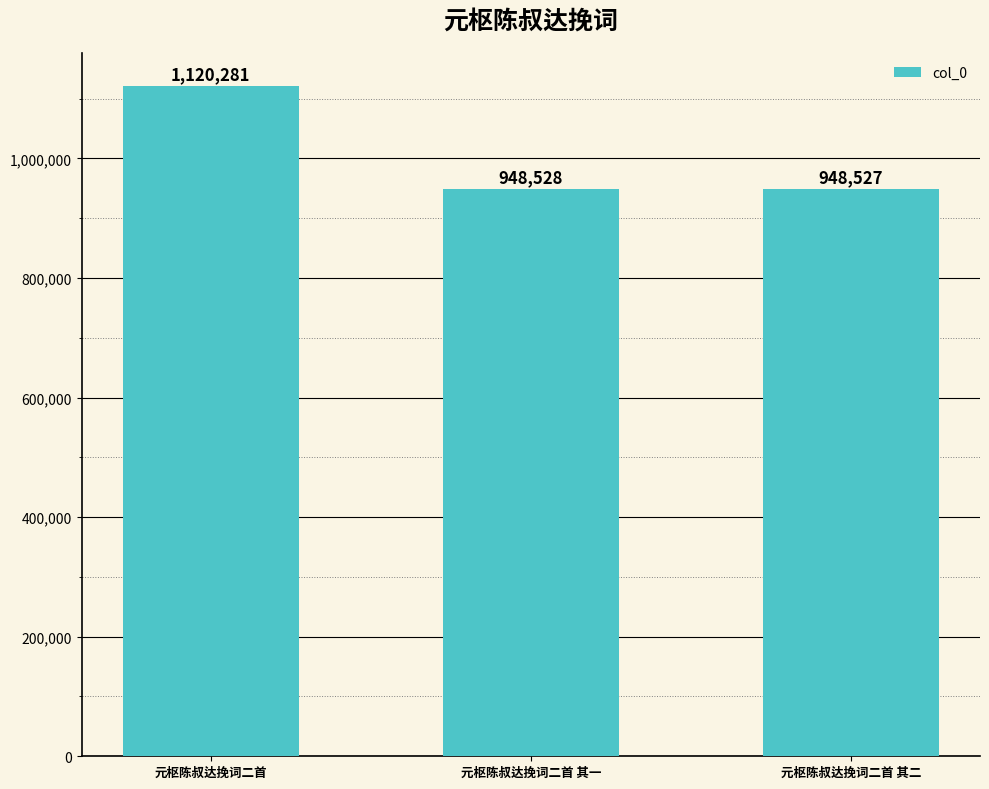

How many distinct data groups are displayed?

1